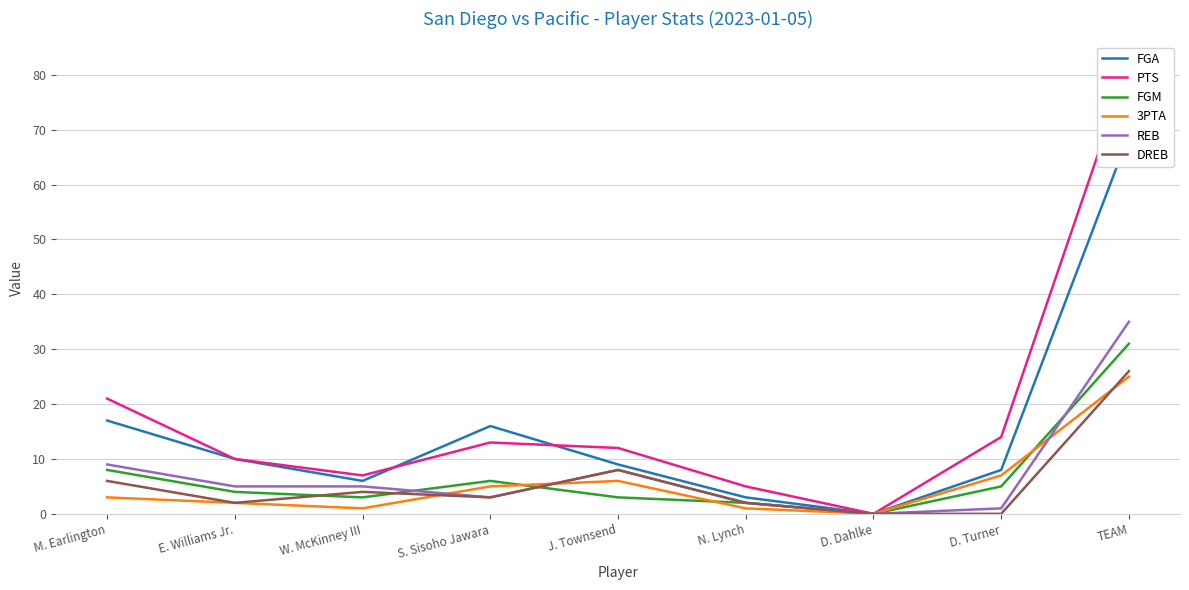

Reading right to left, what are all the values shown in this chart?

FGA: TEAM=69	D. Turner=8	D. Dahlke=0	N. Lynch=3	J. Townsend=9	S. Sisoho Jawara=16	W. McKinney III=6	E. Williams Jr.=10	M. Earlington=17
PTS: TEAM=82	D. Turner=14	D. Dahlke=0	N. Lynch=5	J. Townsend=12	S. Sisoho Jawara=13	W. McKinney III=7	E. Williams Jr.=10	M. Earlington=21
FGM: TEAM=31	D. Turner=5	D. Dahlke=0	N. Lynch=2	J. Townsend=3	S. Sisoho Jawara=6	W. McKinney III=3	E. Williams Jr.=4	M. Earlington=8
3PTA: TEAM=25	D. Turner=7	D. Dahlke=0	N. Lynch=1	J. Townsend=6	S. Sisoho Jawara=5	W. McKinney III=1	E. Williams Jr.=2	M. Earlington=3
REB: TEAM=35	D. Turner=1	D. Dahlke=0	N. Lynch=2	J. Townsend=8	S. Sisoho Jawara=3	W. McKinney III=5	E. Williams Jr.=5	M. Earlington=9
DREB: TEAM=26	D. Turner=0	D. Dahlke=0	N. Lynch=2	J. Townsend=8	S. Sisoho Jawara=3	W. McKinney III=4	E. Williams Jr.=2	M. Earlington=6